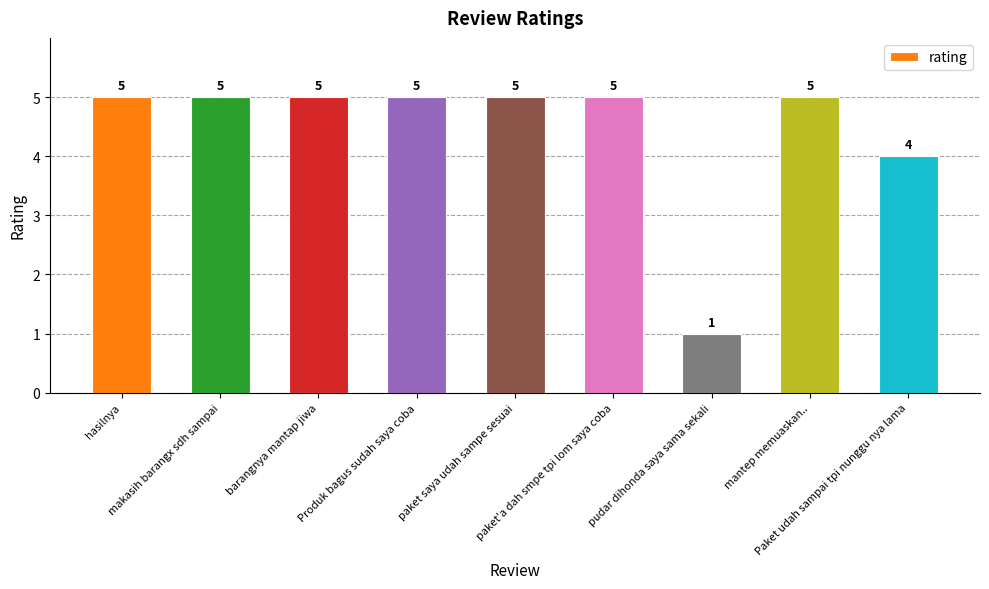

Is it true that the value at paket saya udah sampe sesuai is 5?

True